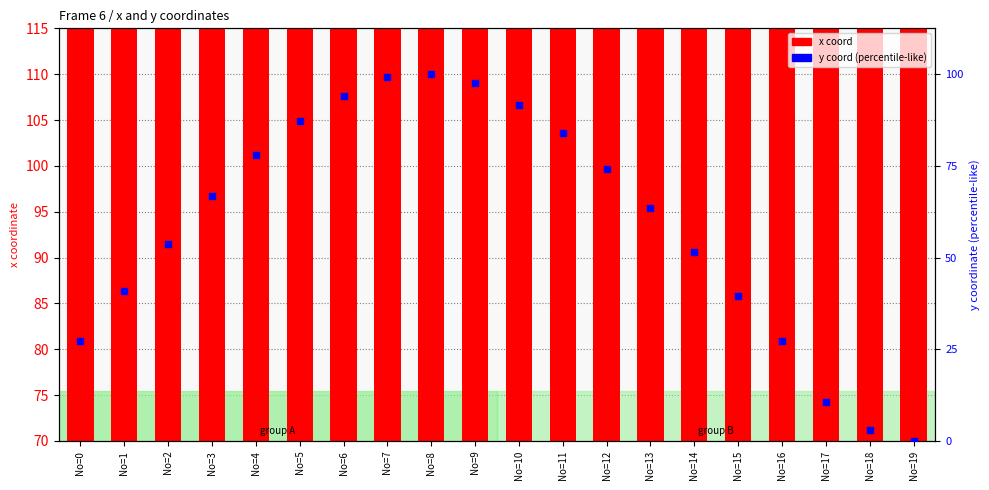

Which series contains the highest Y value?

x coord